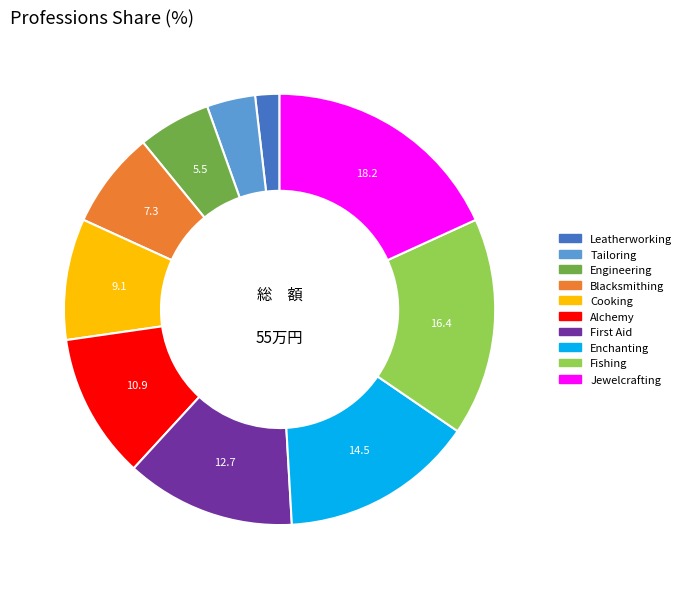

Does Leatherworking represent more than half of the total?

No